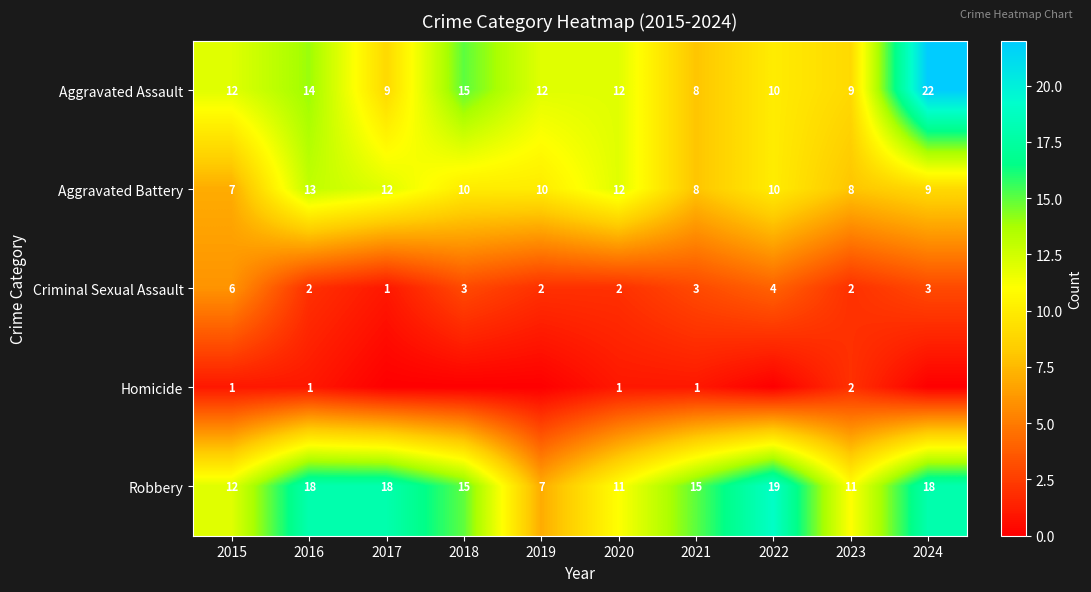

What is the maximum value shown in the chart?

22